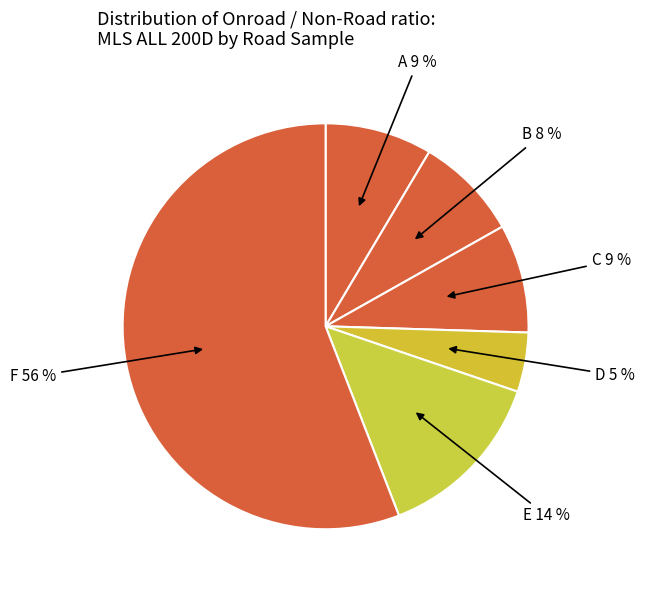

Which has a higher value, F or D?

F